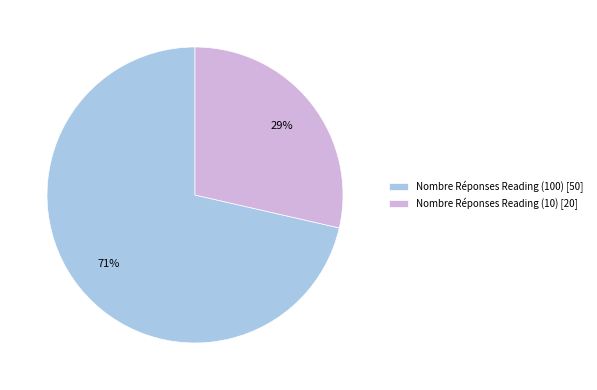

Which category has the biggest portion of the pie?

Nombre Réponses Reading (100)